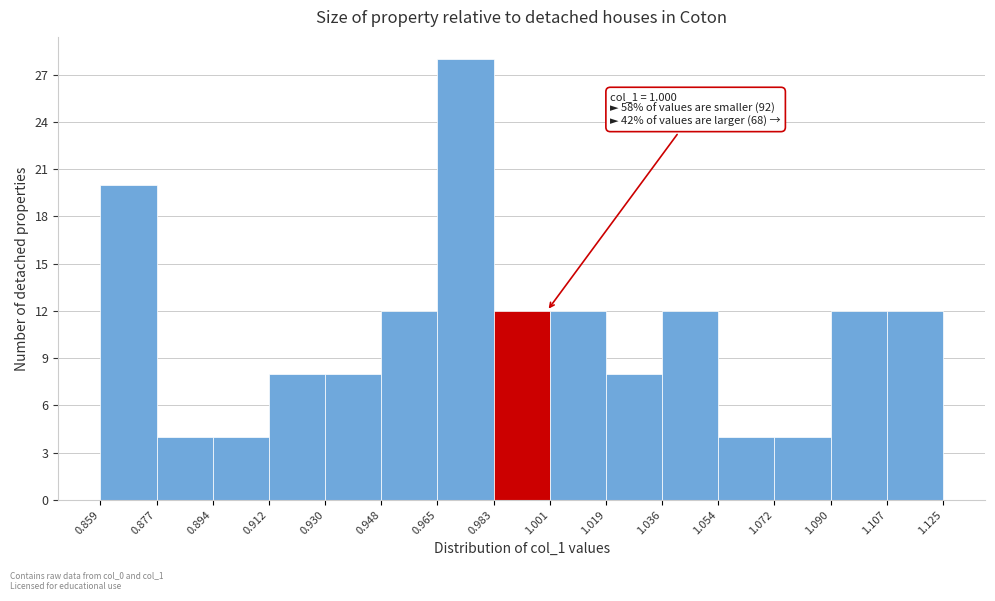

Over which range of the x-axis is the bar tallest?

0.965 to 0.983